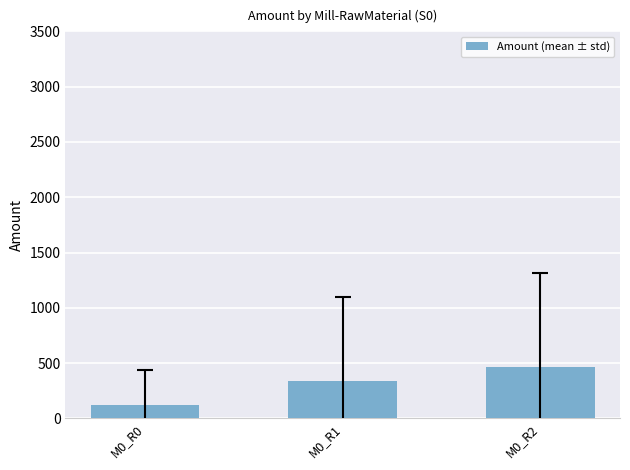

What is the minimum value shown in the chart?

121.9